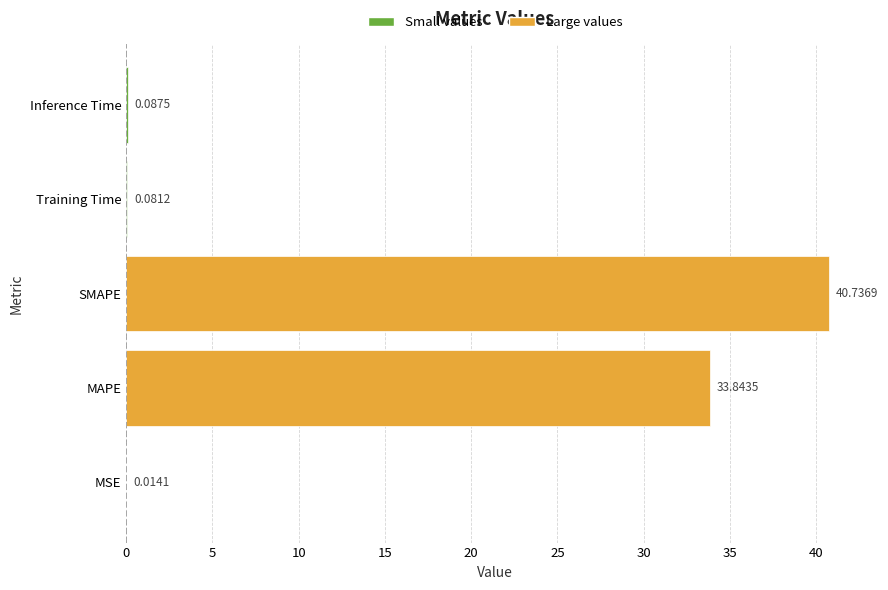

Which label corresponds to the largest value in the chart?

SMAPE